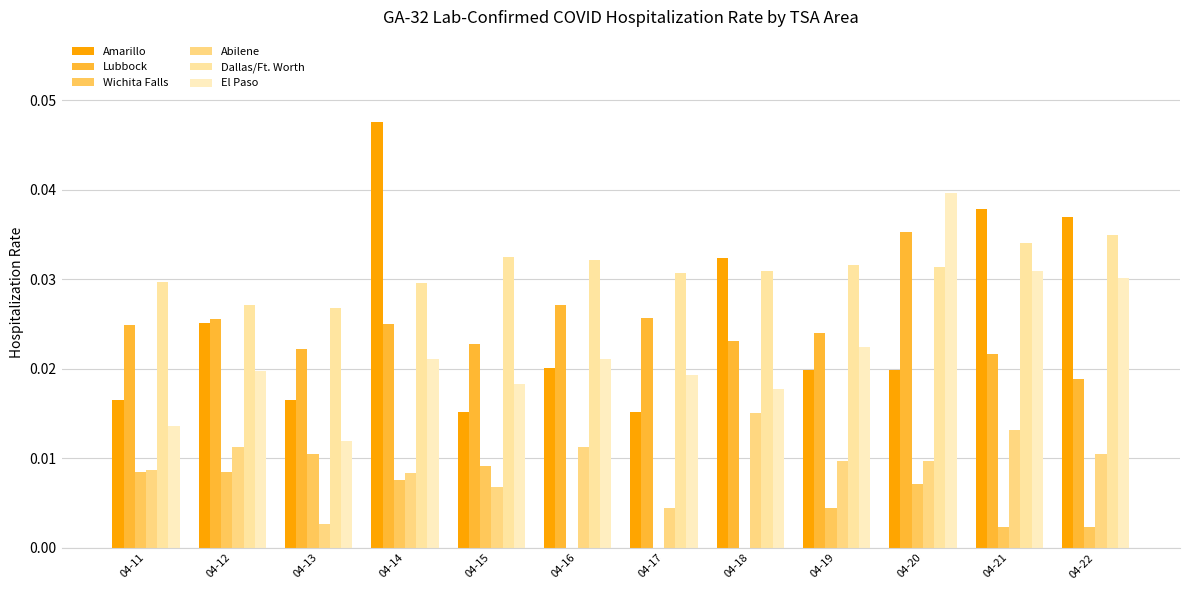

The value of Wichita Falls at 04-17 is 0.0. True or false?

True